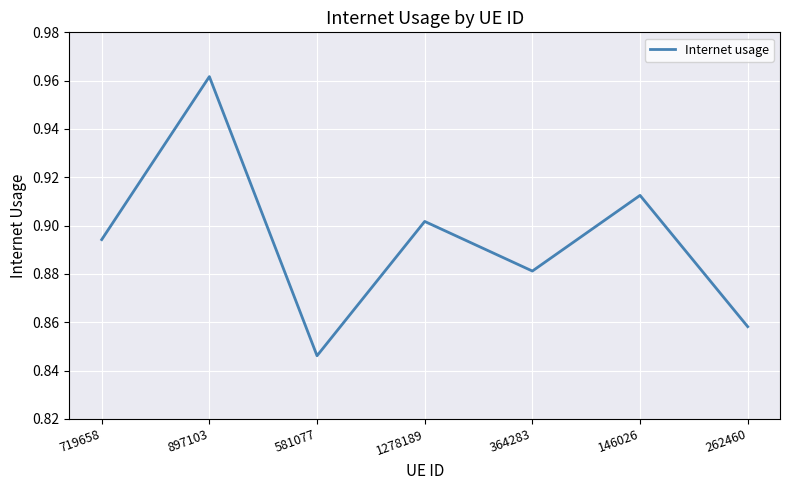

Which category has the highest value across all series?

897103